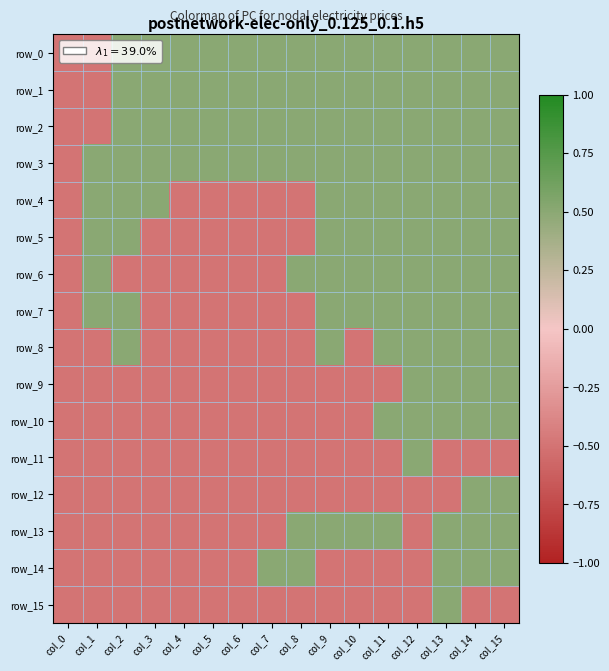

What is the spread (max minus min) of values at col_13?

1.0